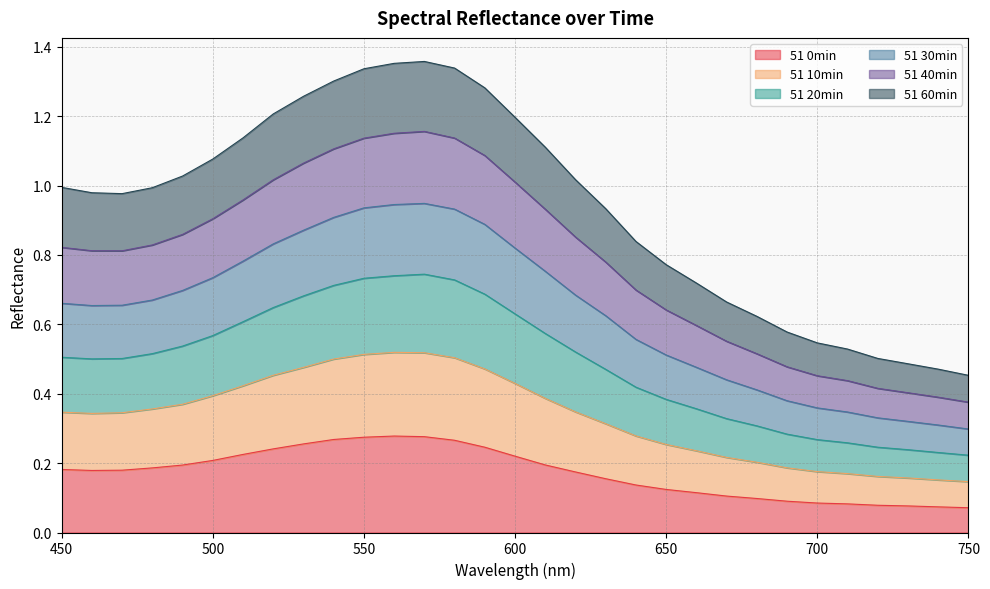

At which category is the sum across all series the highest?

570